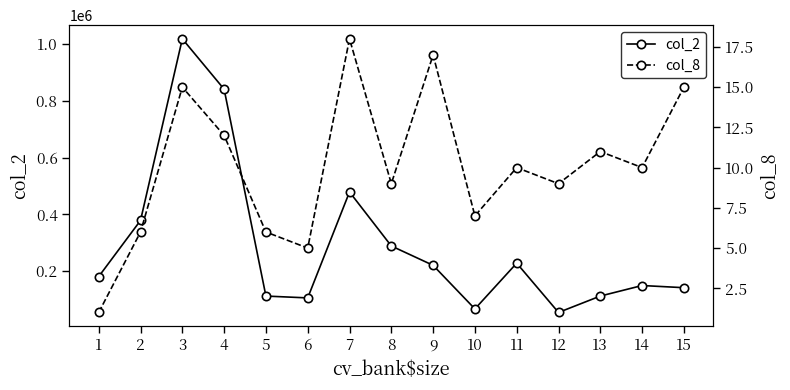

Between 12 and 14, which series saw the biggest shift?

col_2